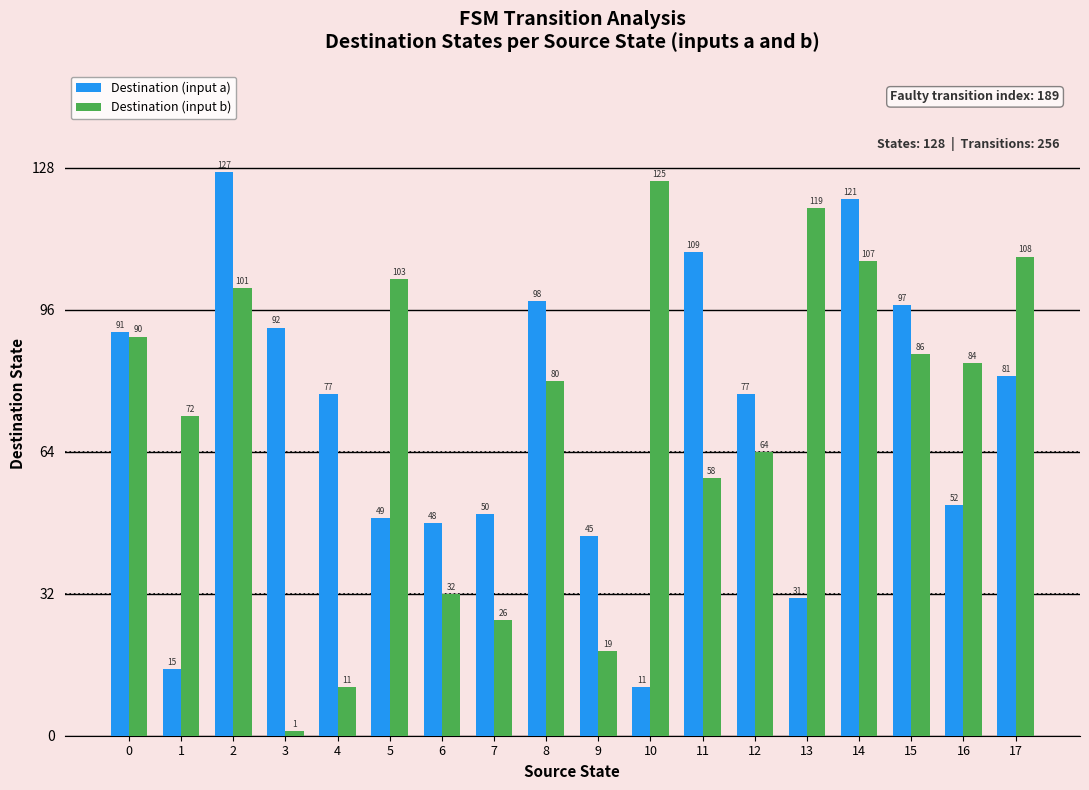

Reading left to right, list all the values displayed in this chart.

Destination (input a): 0=91	1=15	2=127	3=92	4=77	5=49	6=48	7=50	8=98	9=45	10=11	11=109	12=77	13=31	14=121	15=97	16=52	17=81
Destination (input b): 0=90	1=72	2=101	3=1	4=11	5=103	6=32	7=26	8=80	9=19	10=125	11=58	12=64	13=119	14=107	15=86	16=84	17=108